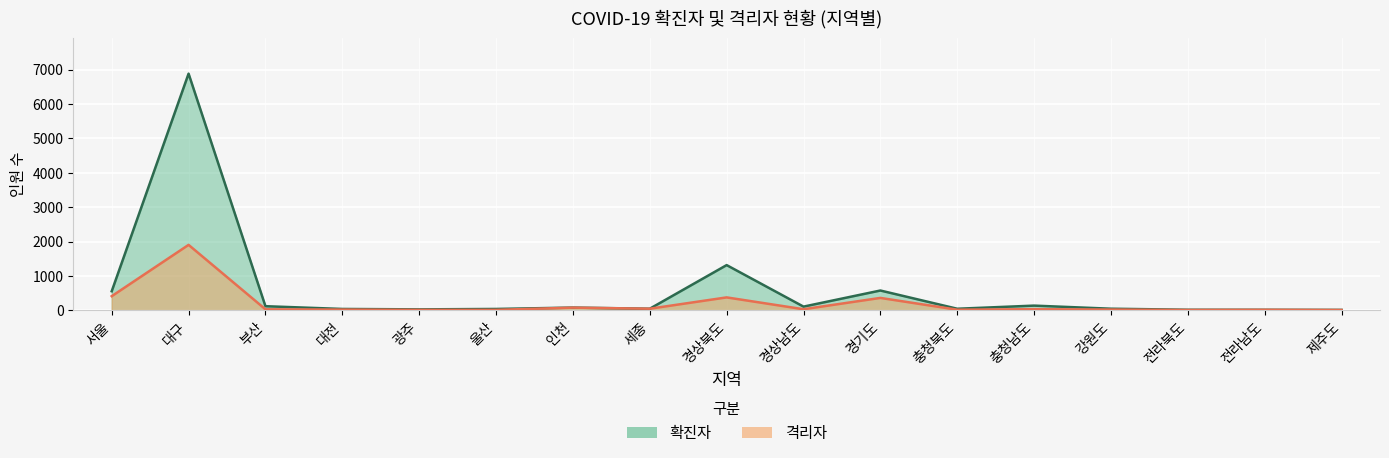

How many data points in 확진자 are above 46?

8